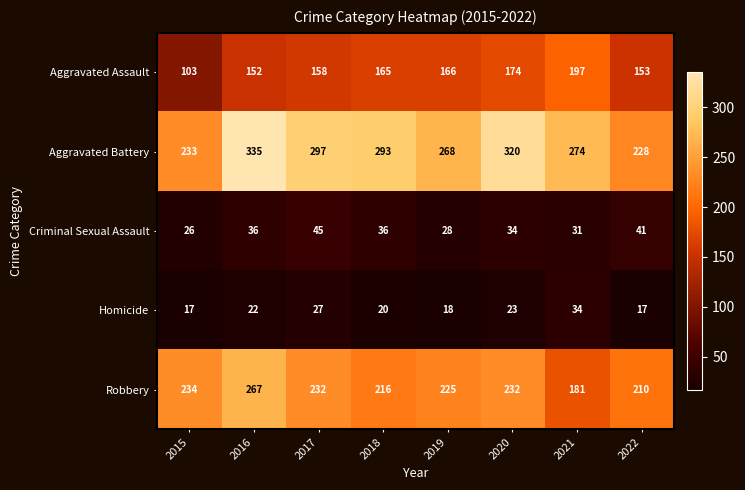

Is it true that Aggravated Battery equals 268 at 2019?

True